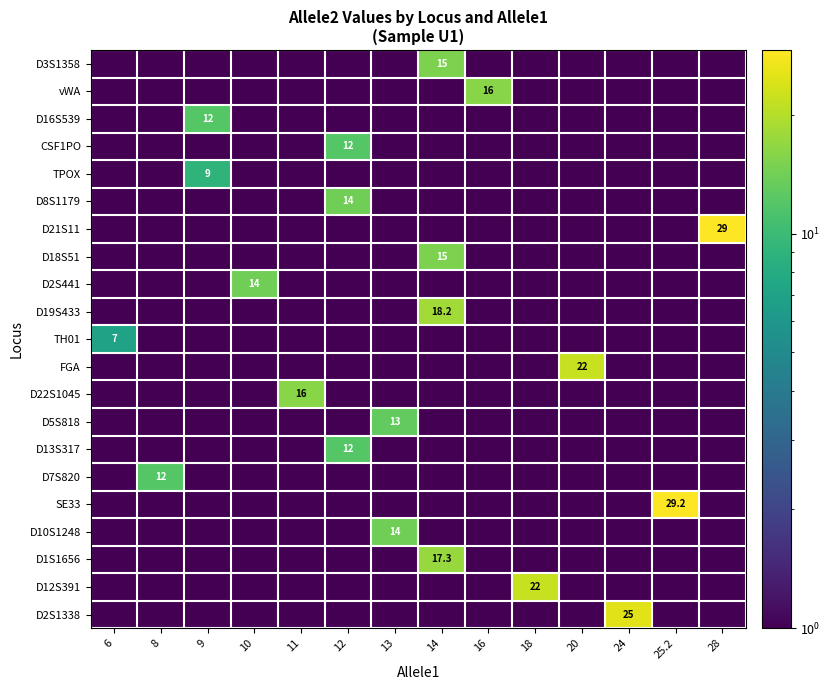

What is the spread (max minus min) of values at 12?

13.5